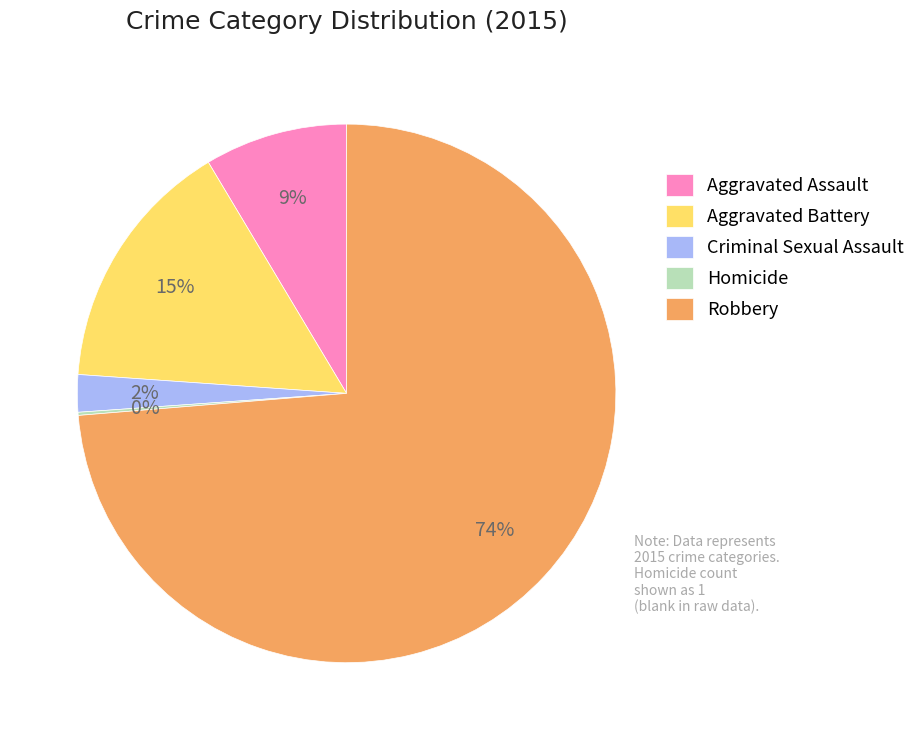

To the nearest percent, what is the average slice percentage?

20%